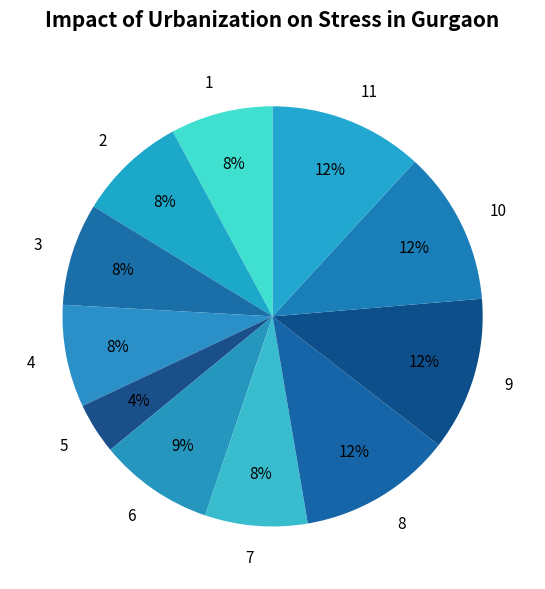

How many slices are in this pie chart?

11